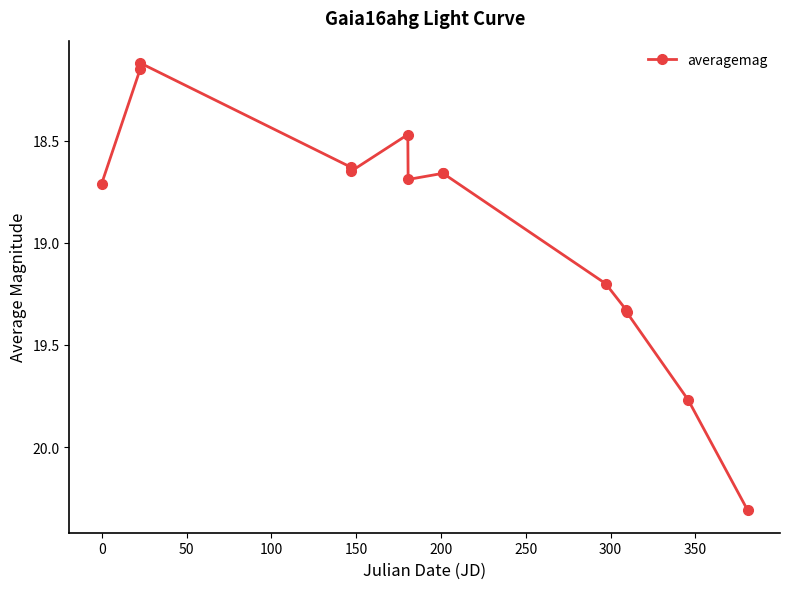

What is the difference between the maximum and minimum values?

2.2